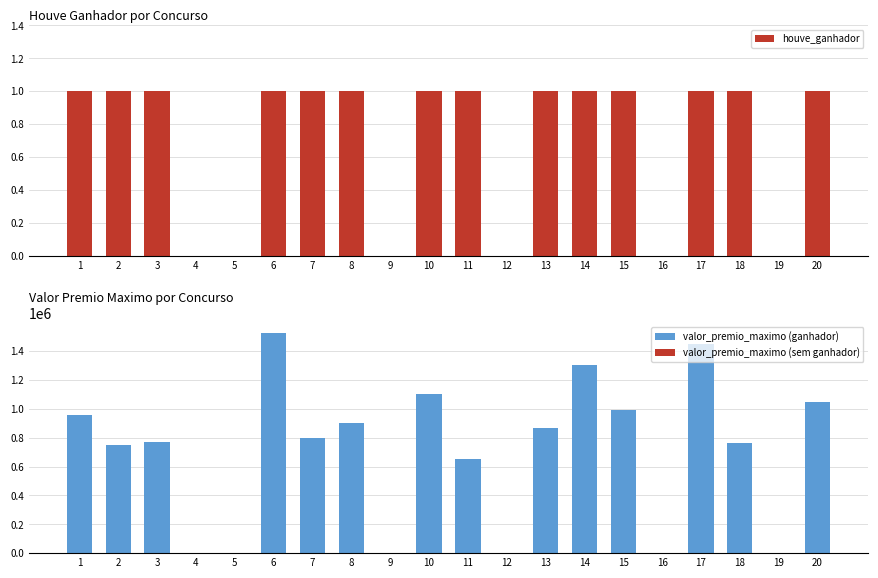

How many groups of bars are there?

20